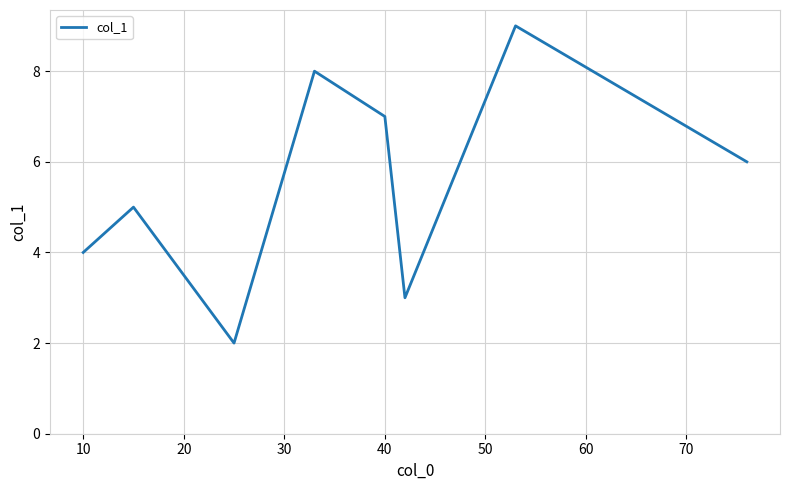

How many interior local valleys (lower than both neighbors) does the data have?

2